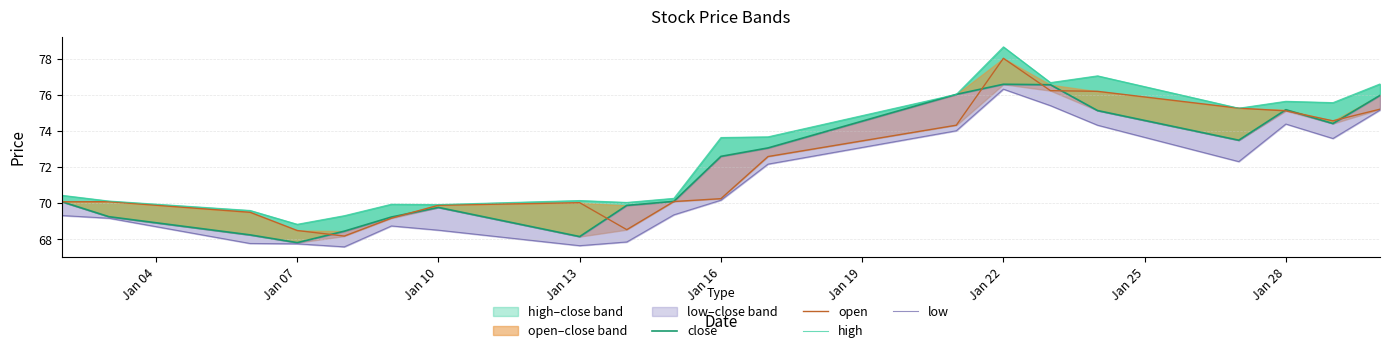

In low, how many points are higher than both neighbors (excluding endpoints)?

3